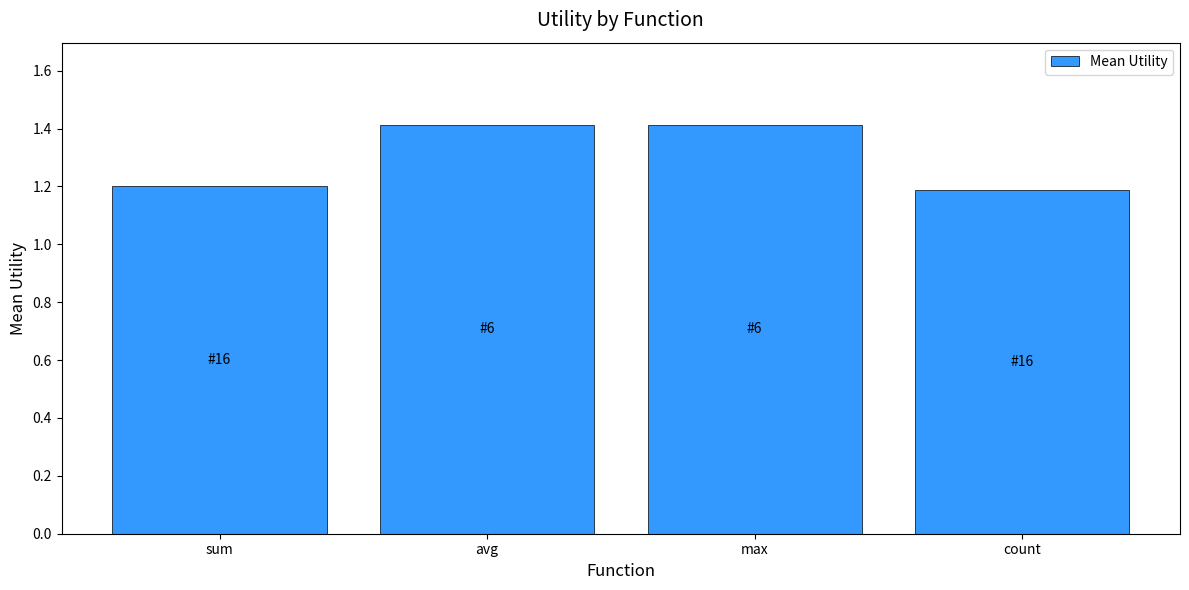

The value at count is 1.8. True or false?

False